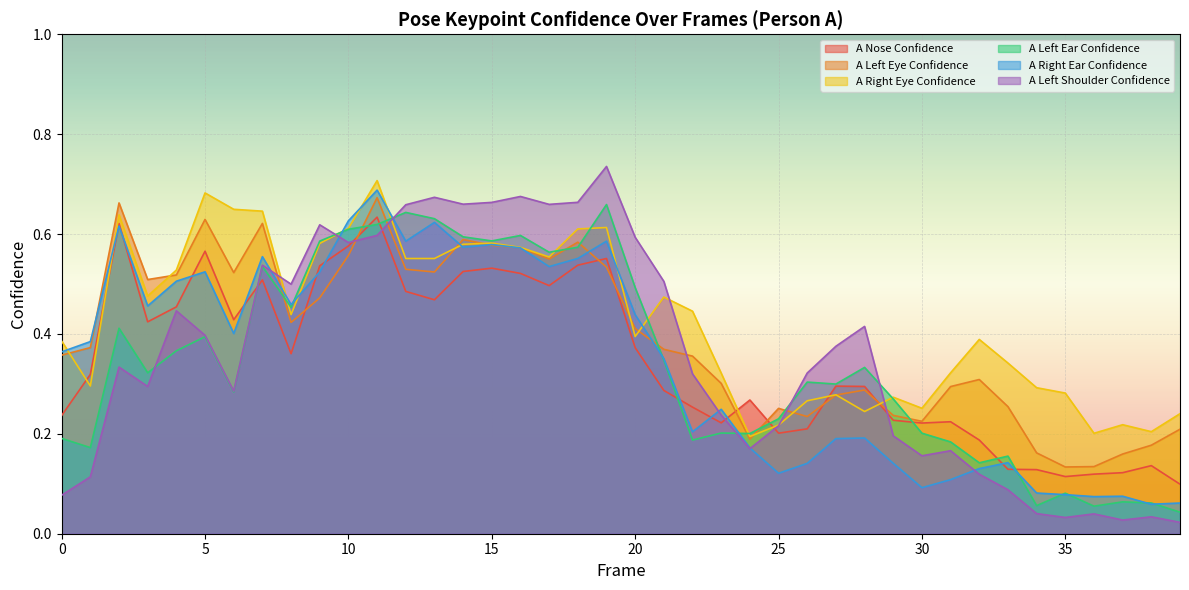

What is the sum of all a_left_eye_confidence values?

15.8